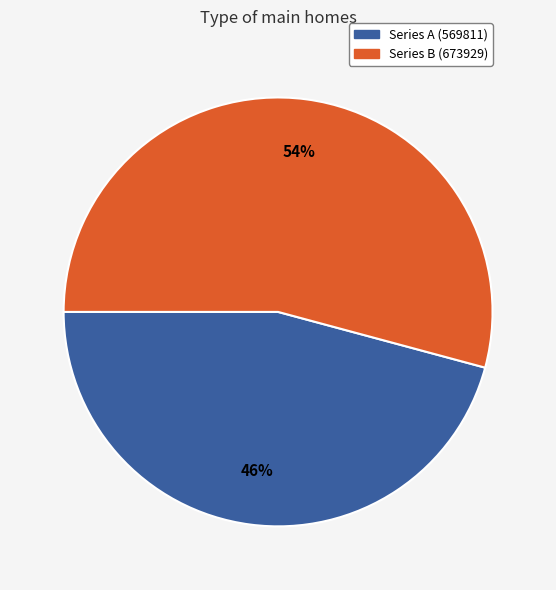

Is there any slice that represents more than half of the pie?

Yes